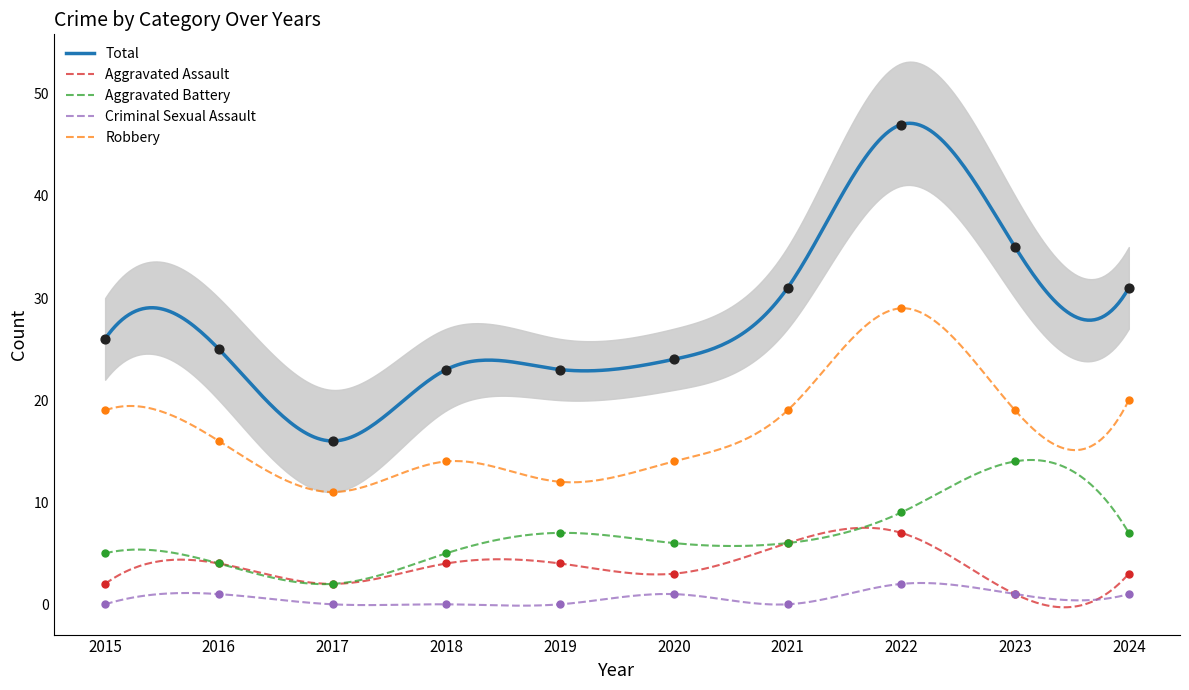

Which series has the largest total across all categories?

Total